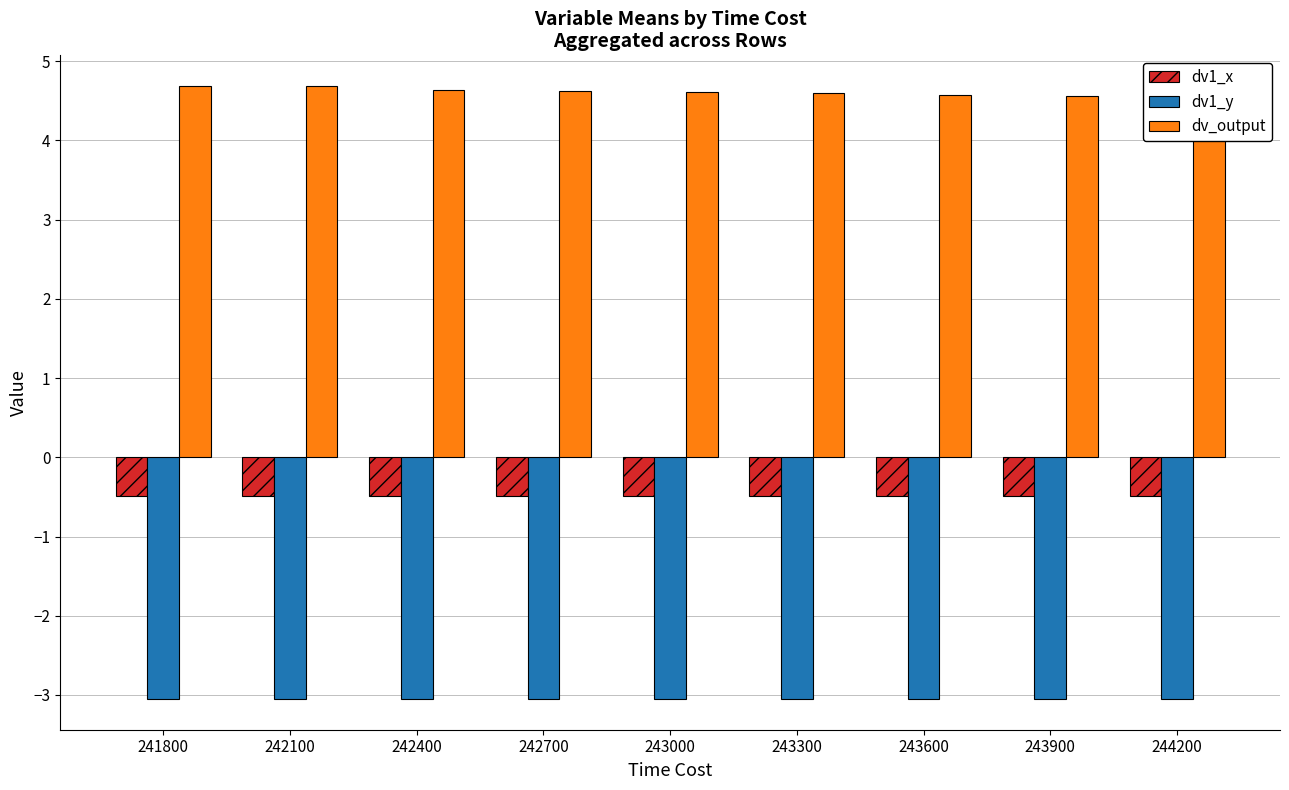

At how many categories does at least one series exceed 1?

9